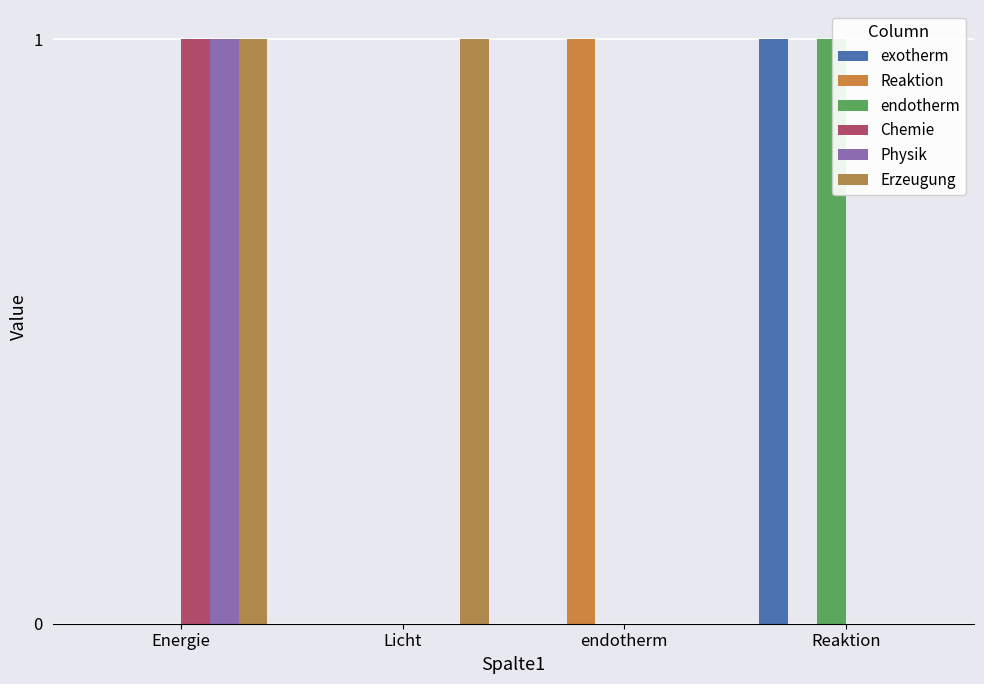

At which category is the sum across all series the highest?

Energie